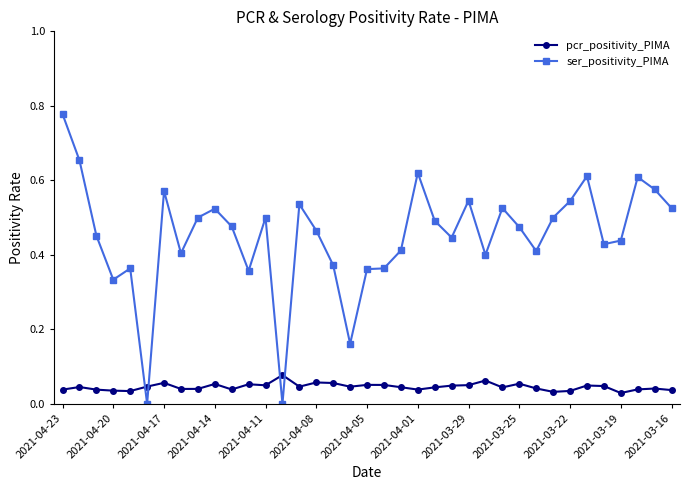

Count the number of data series in this chart.

2